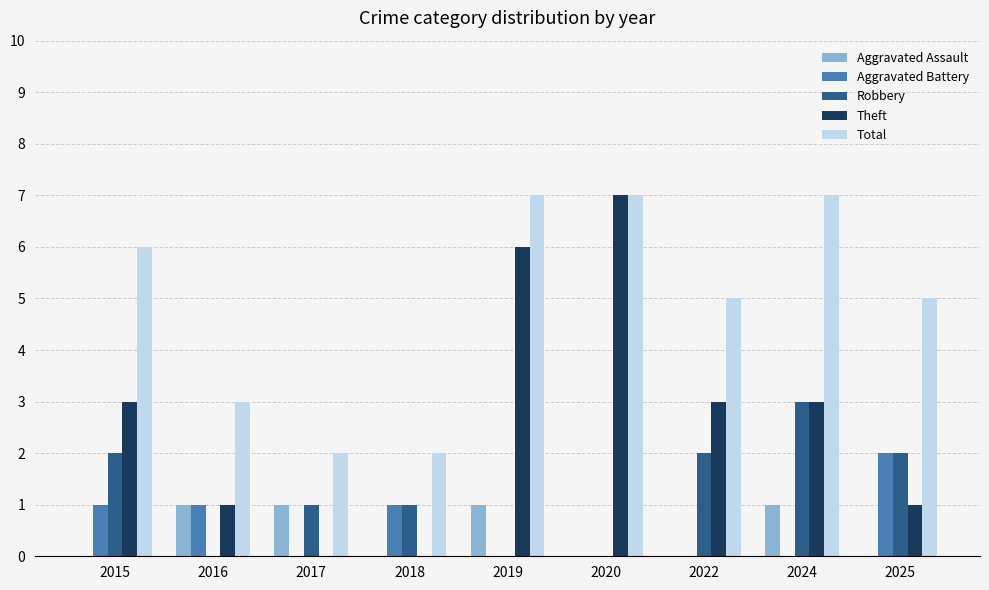

What is the sum of all Aggravated Assault values?

4